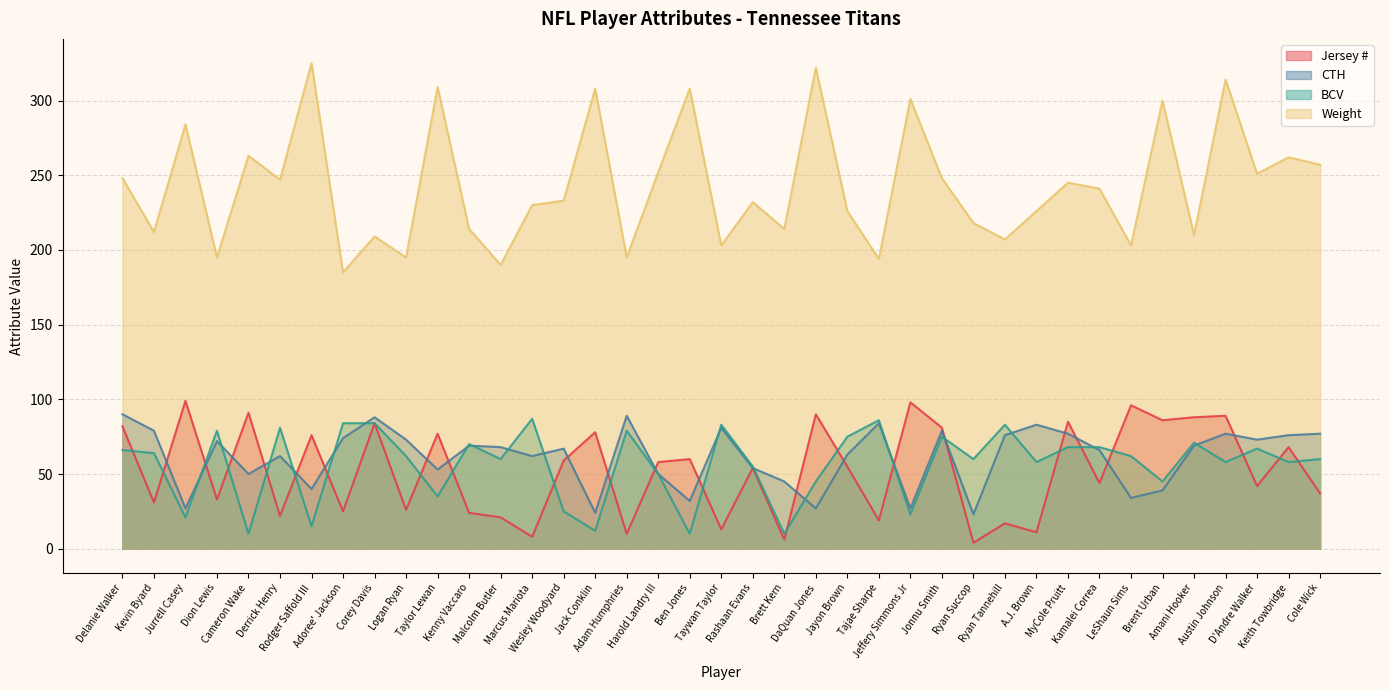

List the series in order of their peak value, highest first.

Weight, Jersey #, CTH, BCV